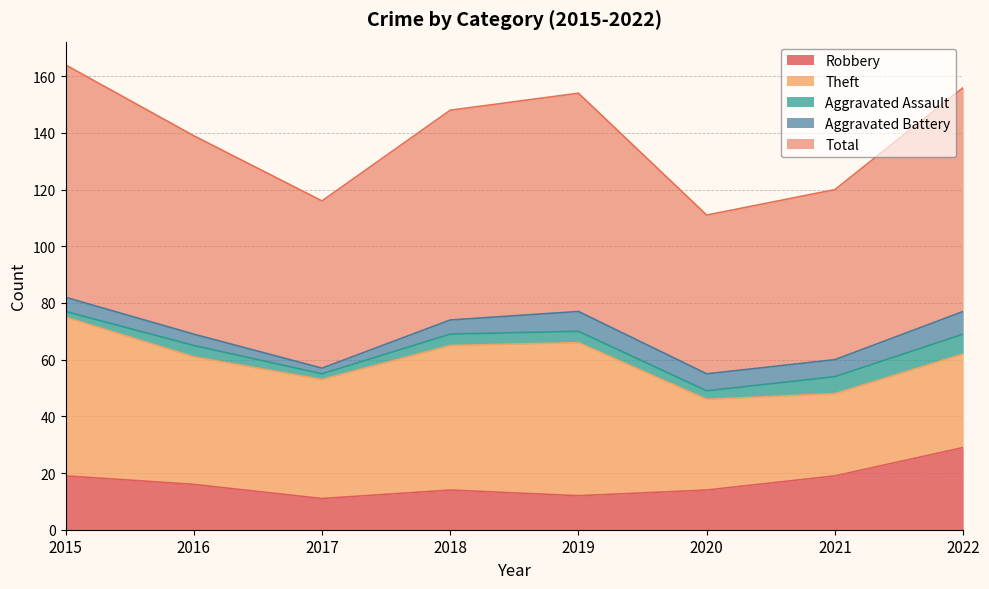

At which label is Total closest to 69?

2016